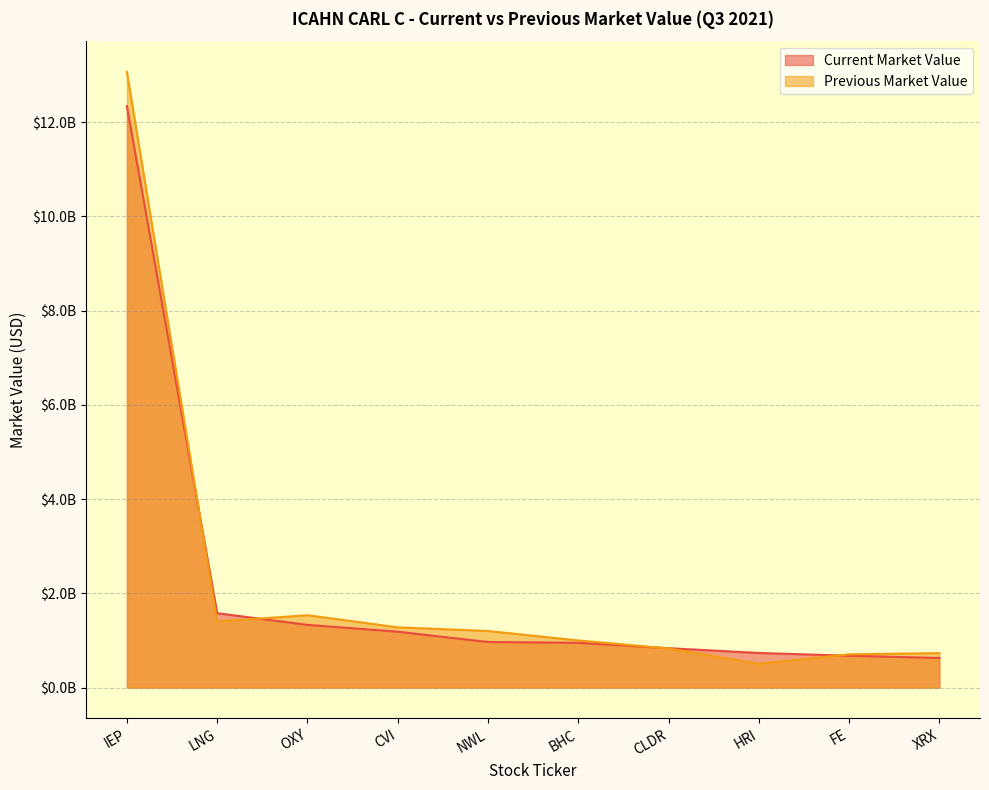

What is the difference between the maximum and minimum values in the Current Market Value series?

11715602000